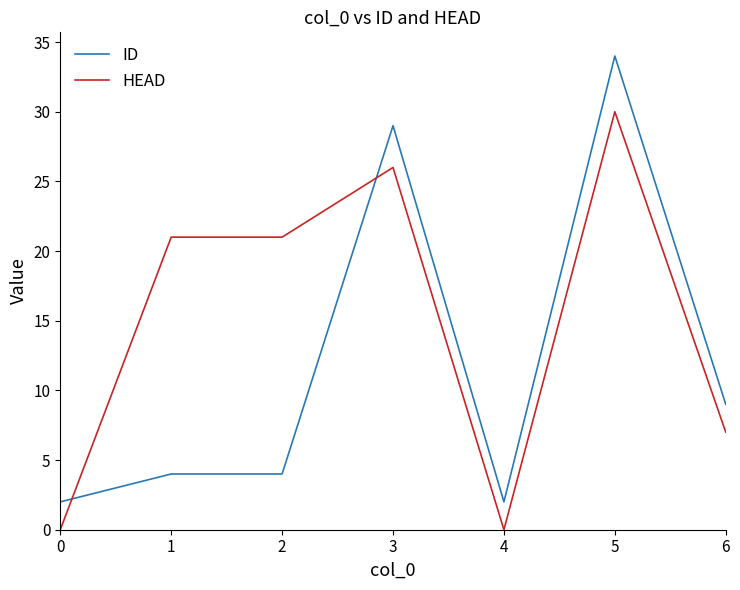

What is the average value of the ID series?

12